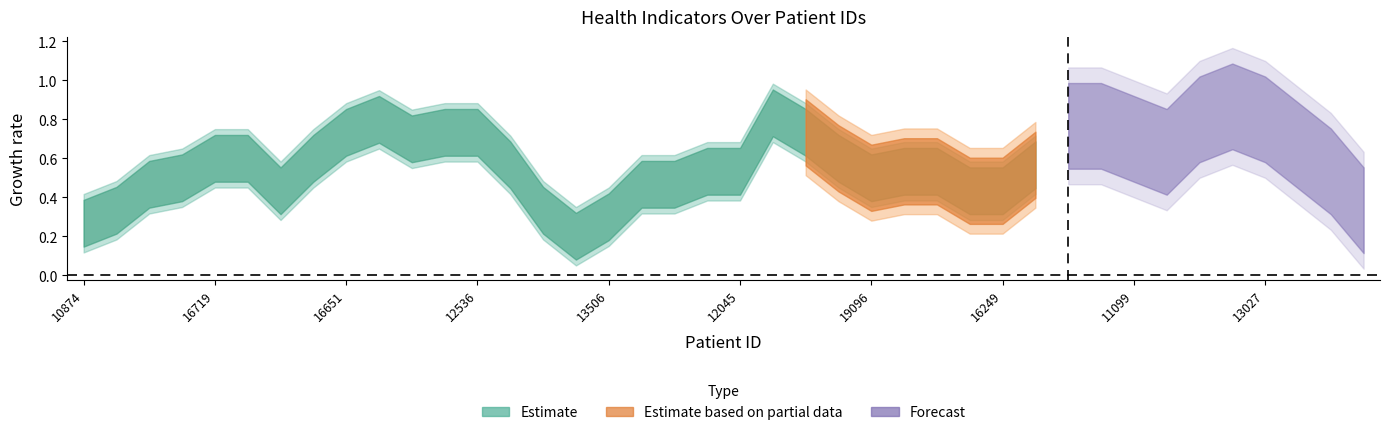

Between 16651 and 19346, which is larger?

16651